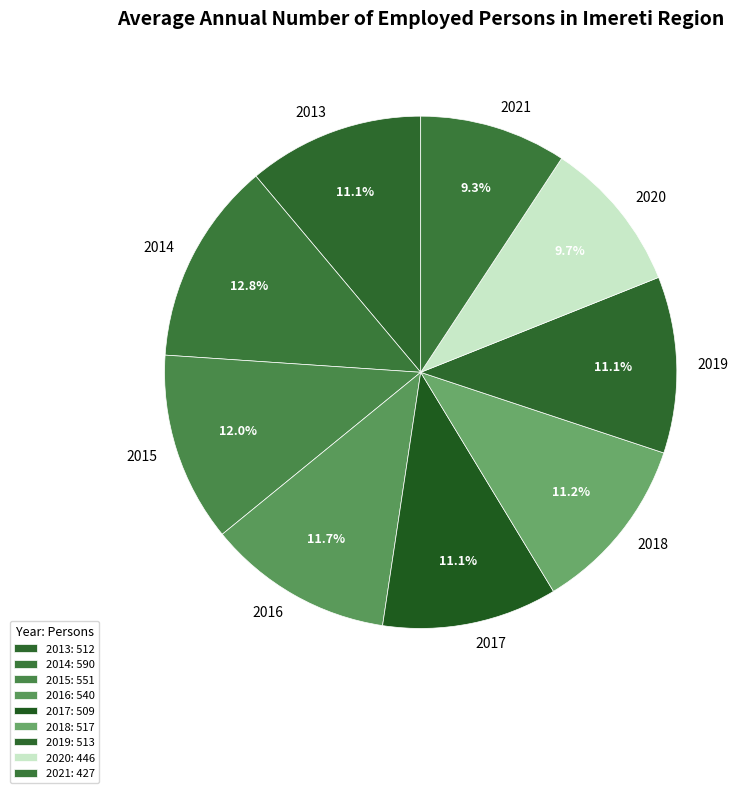

Is it true that 2016 is 12% of the pie?

True